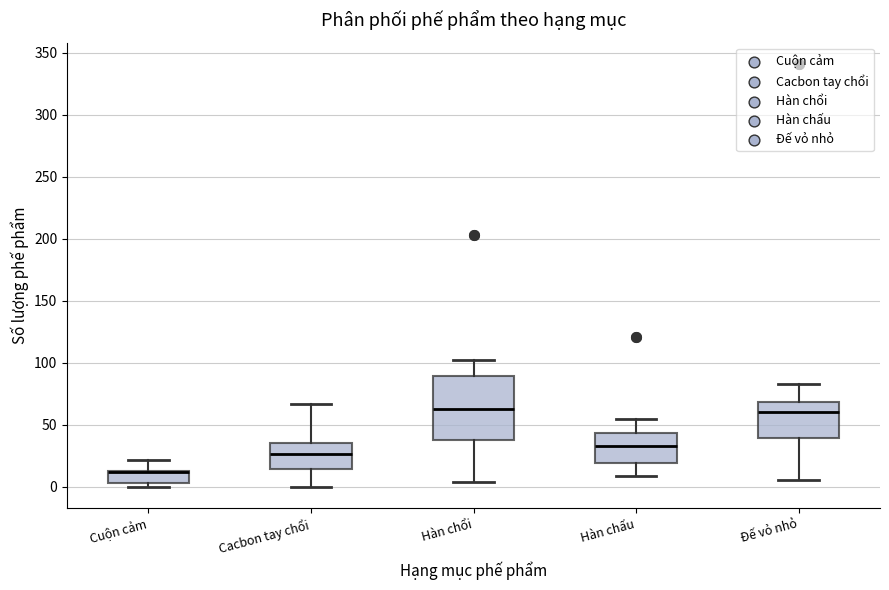

Reading left to right, transcribe this box plot: for each box, give where its median line is, the range the box spans, and where its two whiskers end, as read against the y-axis. The values are not printed on the chart, so give them approximately, as read against the axis.

Cuộn cảm: median 10 (drawn on the box's upper edge), box 5 to 15, whiskers 0 to 20
Cacbon tay chổi: median 25, box 15 to 35, whiskers 0 to 65
Hàn chổi: median 65, box 40 to 90, whiskers 5 to 100
Hàn chấu: median 35, box 20 to 45, whiskers 10 to 55
Đế vỏ nhỏ: median 60, box 40 to 70, whiskers 5 to 85